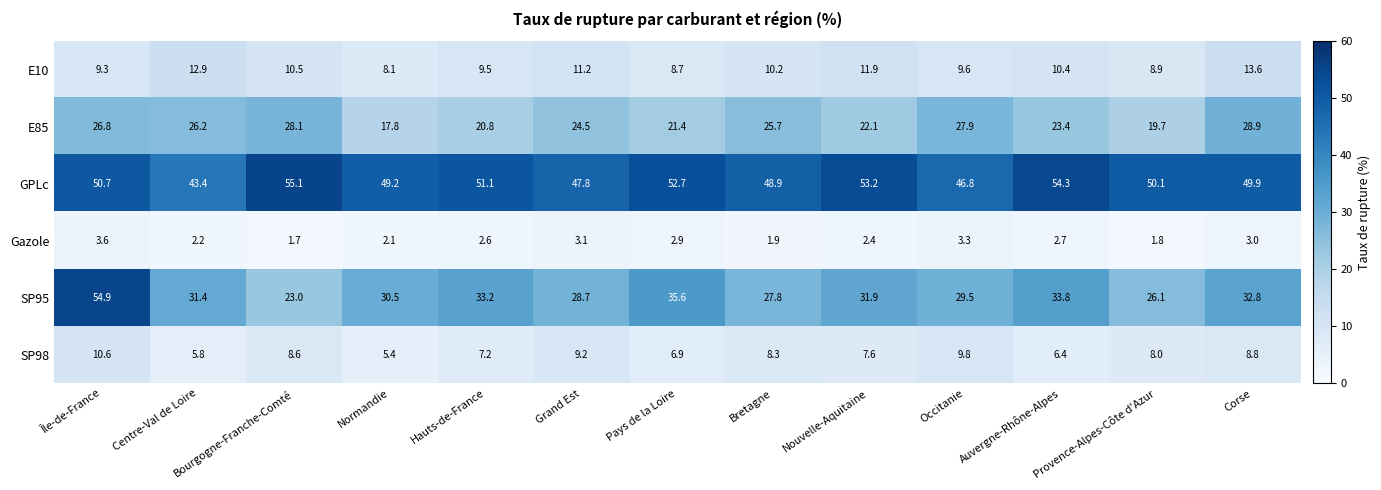

What is the greatest value displayed?

55.1